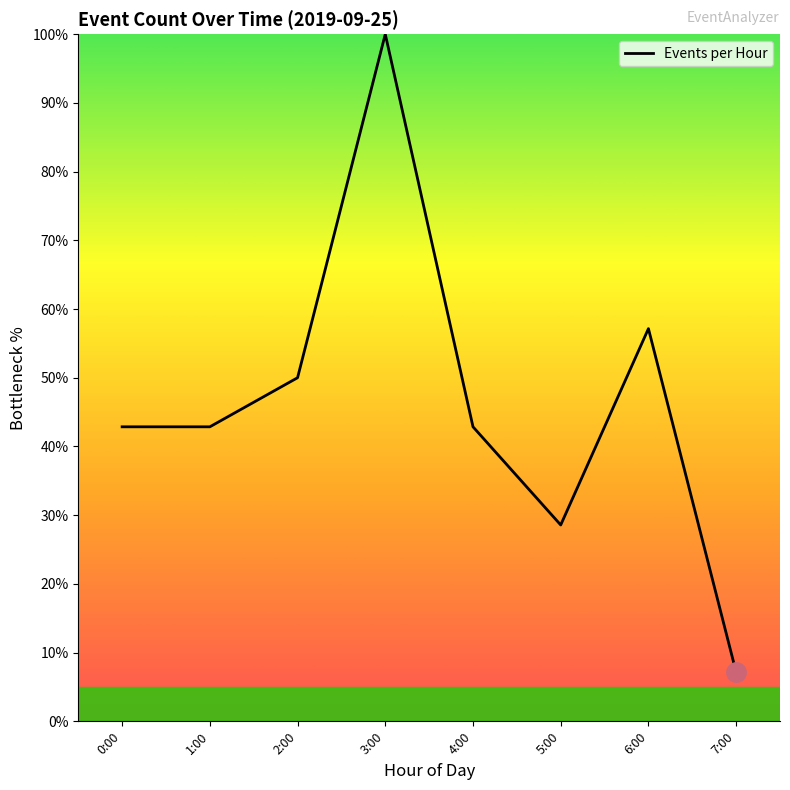

What is the approximate value at 6:00?

57.1